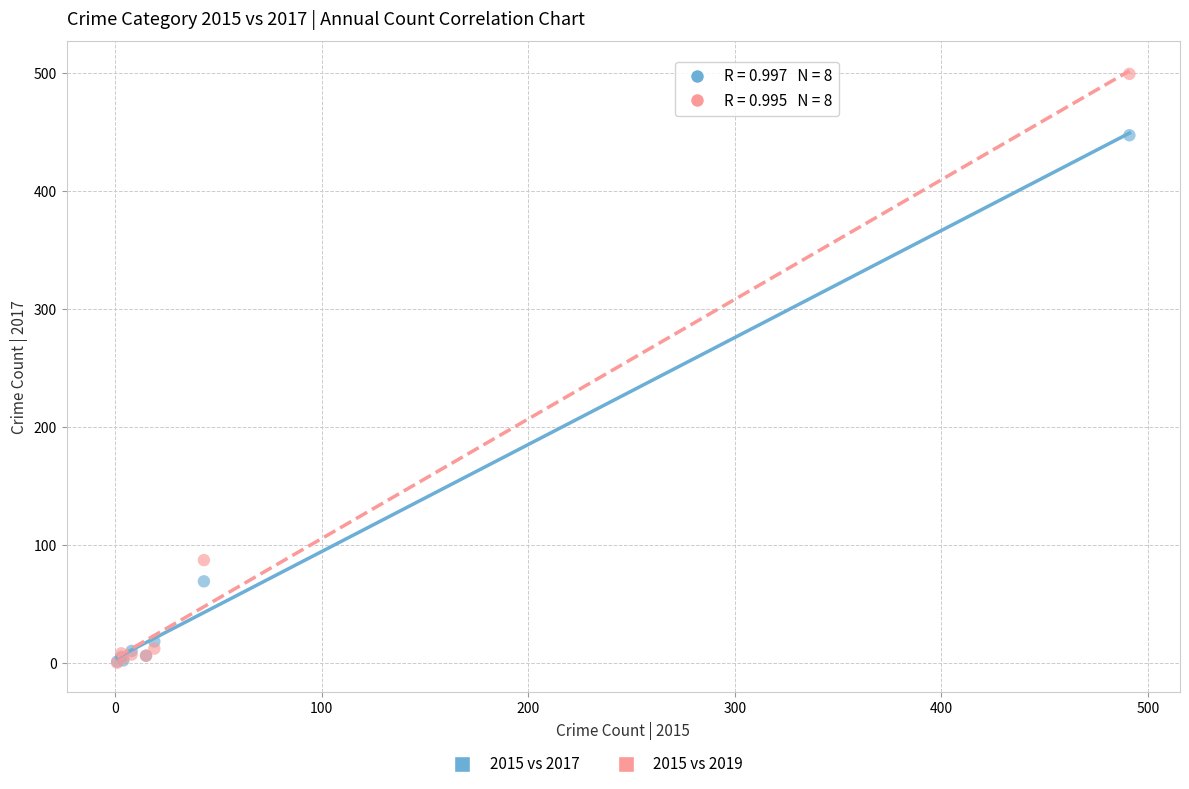

Across all series, what Y value is closest to 249?

87